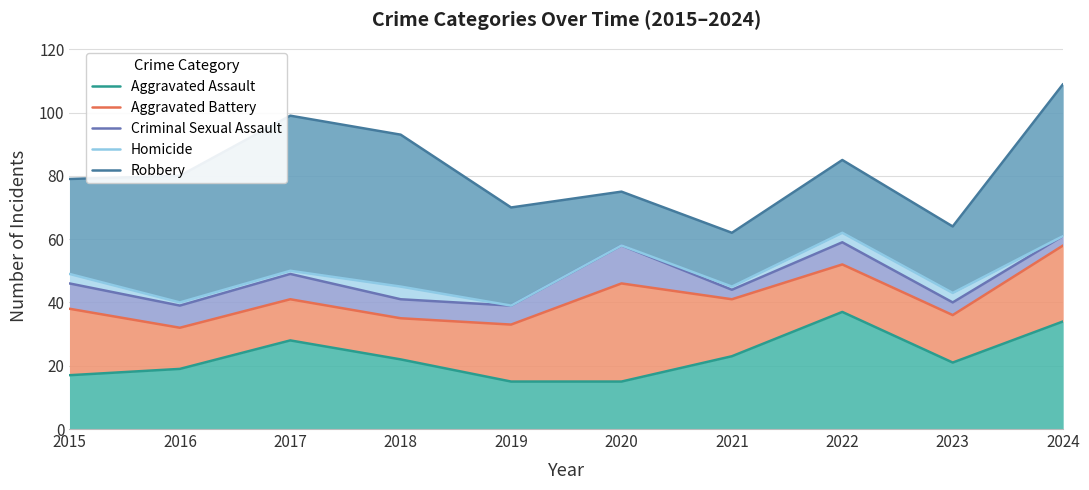

True or false: Aggravated Battery and Aggravated Assault cross at least once.

False